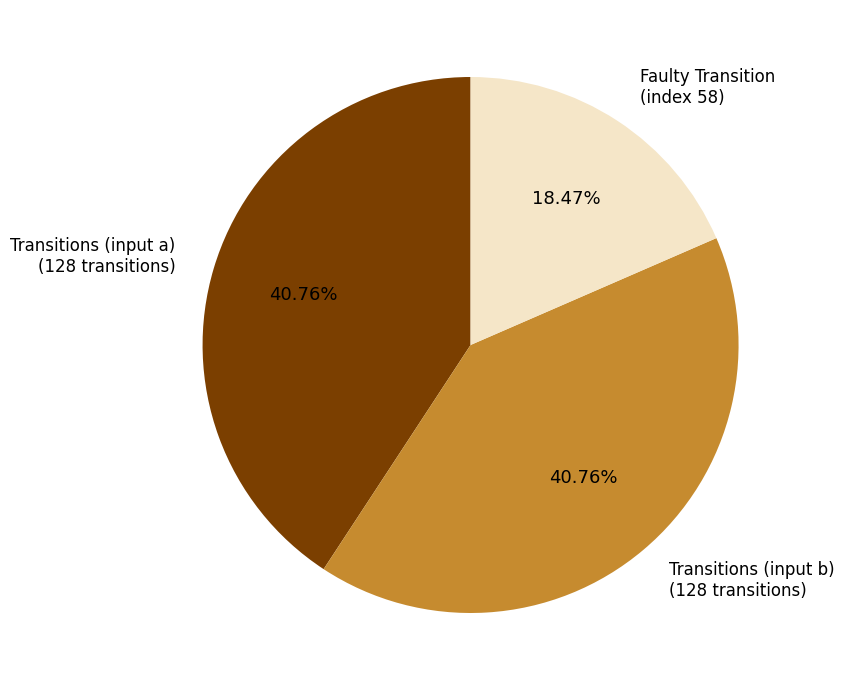

Does any single category account for the majority?

No